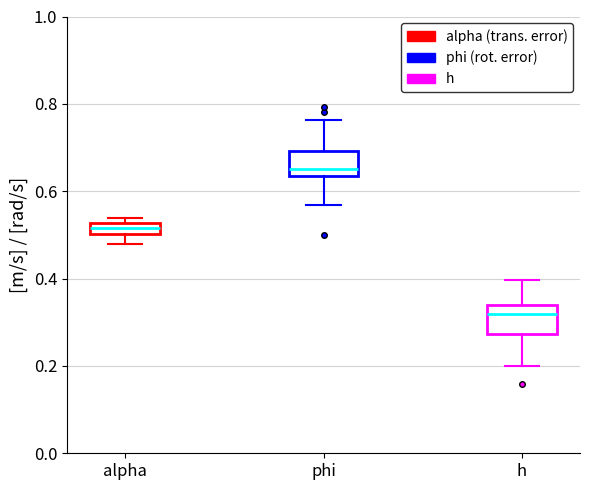

Where is the upper edge of the box for alpha on the y-axis? The values are not printed on the chart, so give them approximately, as read against the axis.

0.52